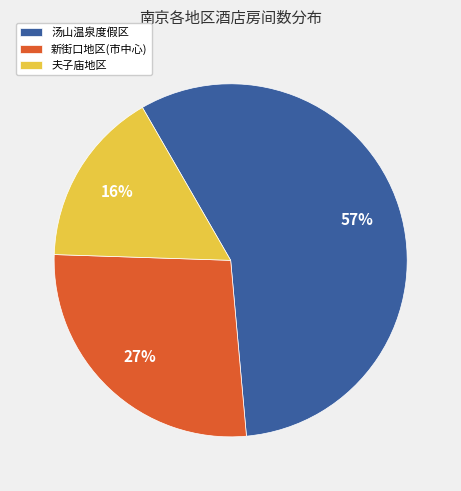

Which has a higher value, 夫子庙地区 or 新街口地区(市中心)?

新街口地区(市中心)